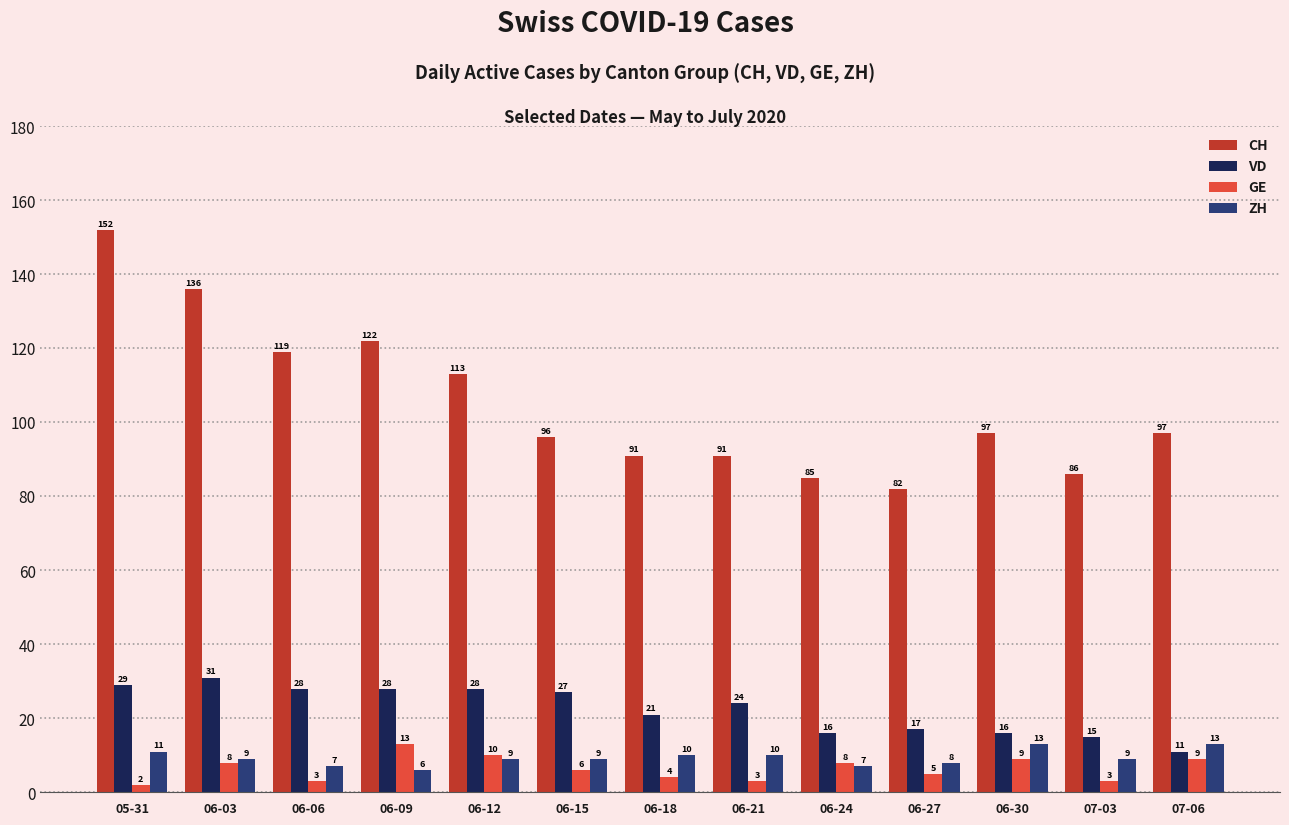

What are all the series names shown in the legend?

CH, VD, GE, ZH